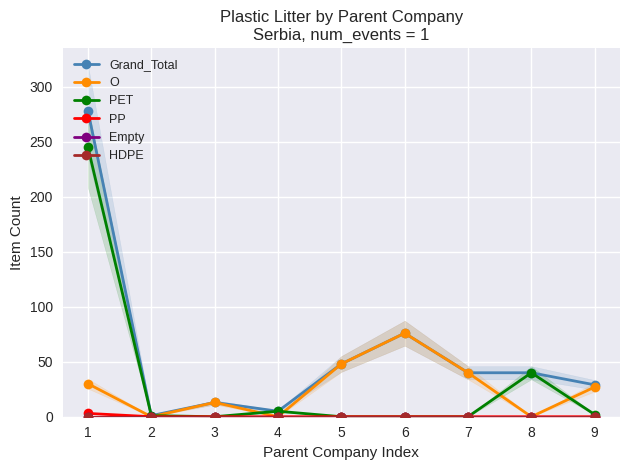

Which series has the largest total across all categories?

Grand_Total